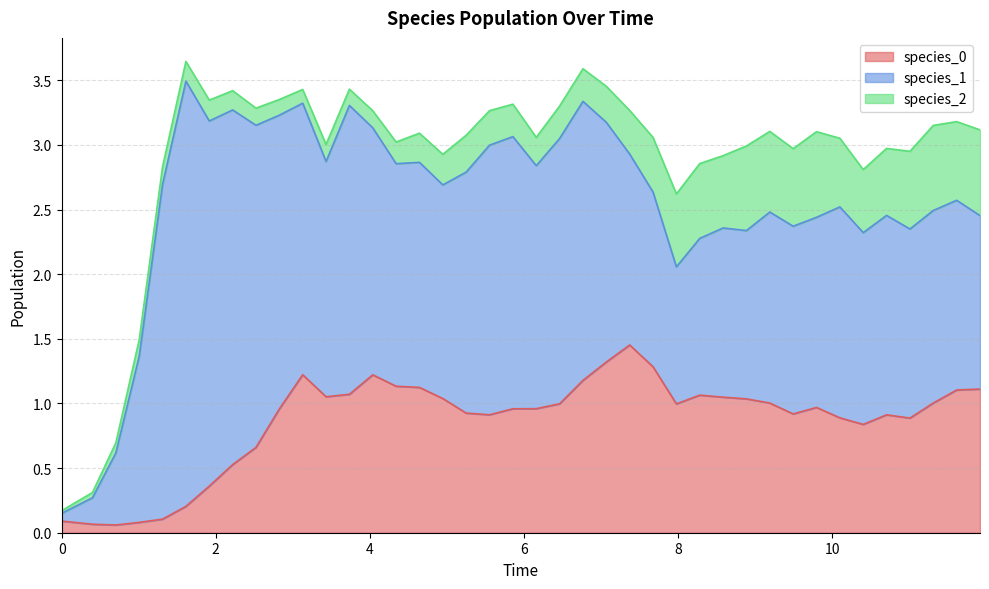

Reading left to right, transcribe all the data shown in this chart.

species_0: 0.1	0.1	0.1	0.1	0.1	0.2	0.4	0.5	0.7	1.0	1.2	1.1	1.1	1.2	1.1	1.1	1.0	0.9	0.9	1.0	1.0	1.0	1.2	1.3	1.5	1.3	1.0	1.1	1.0	1.0	1.0	0.9	1.0	0.9	0.8	0.9	0.9	1.0	1.1	1.1
species_1: 0.1	0.2	0.6	1.3	2.6	3.3	2.8	2.7	2.5	2.3	2.1	1.8	2.2	1.9	1.7	1.7	1.7	1.9	2.1	2.1	1.9	2.1	2.2	1.9	1.5	1.4	1.1	1.2	1.3	1.3	1.5	1.5	1.5	1.6	1.5	1.5	1.5	1.5	1.5	1.3
species_2: 0.0	0.0	0.1	0.1	0.1	0.2	0.2	0.1	0.1	0.1	0.1	0.1	0.1	0.1	0.2	0.2	0.2	0.3	0.3	0.3	0.2	0.3	0.3	0.3	0.3	0.4	0.6	0.6	0.6	0.7	0.6	0.6	0.7	0.5	0.5	0.5	0.6	0.7	0.6	0.7